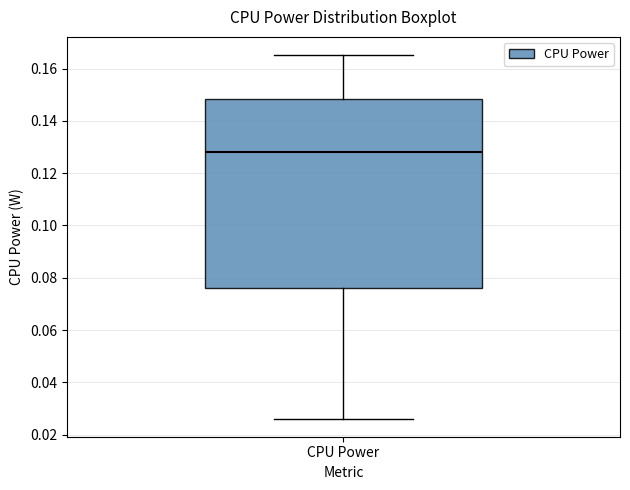

Read this box plot against the y-axis: the position of the median line, the range covered by the box, and the ends of both whiskers. The values are not printed on the chart, so give them approximately, as read against the axis.

median 0.128, box 0.076 to 0.148, whiskers 0.026 to 0.166